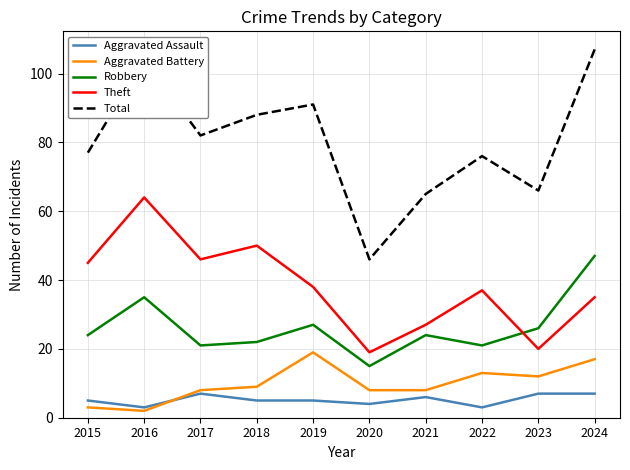

The value of Total at 2020 is 61. True or false?

False